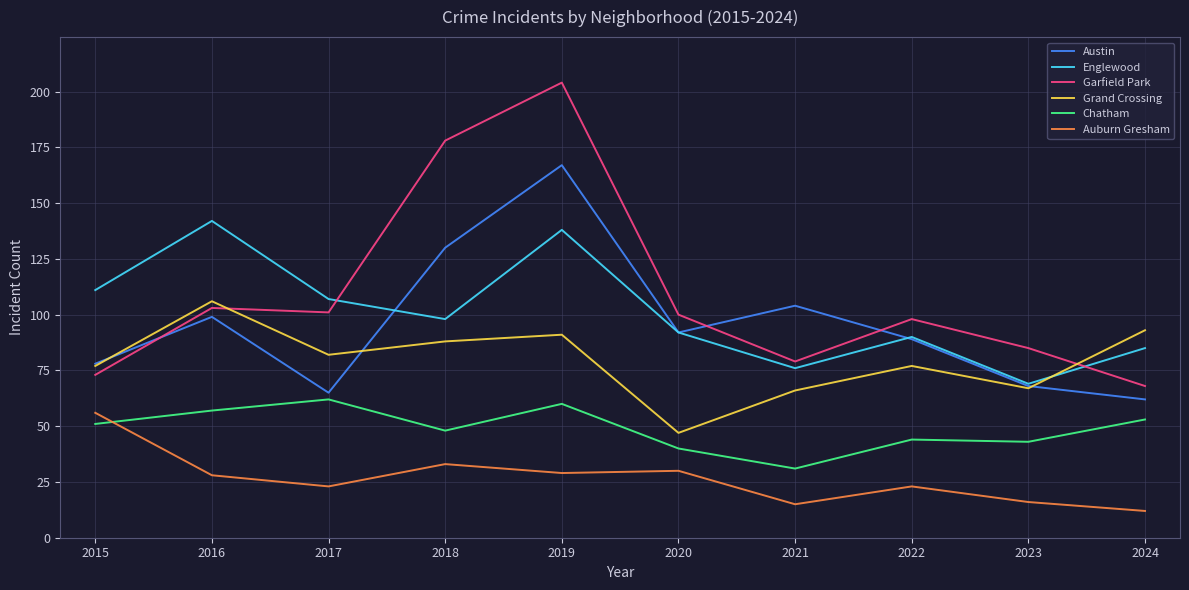

The Grand Crossing series shows 106 at 2016. True or false?

True